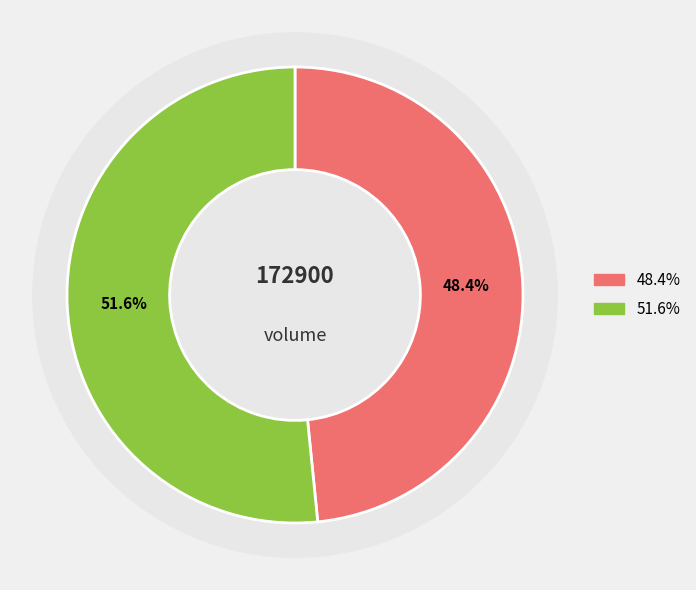

To the nearest percent, what is the difference between the 95423 and 125001 slice percentages?

3%